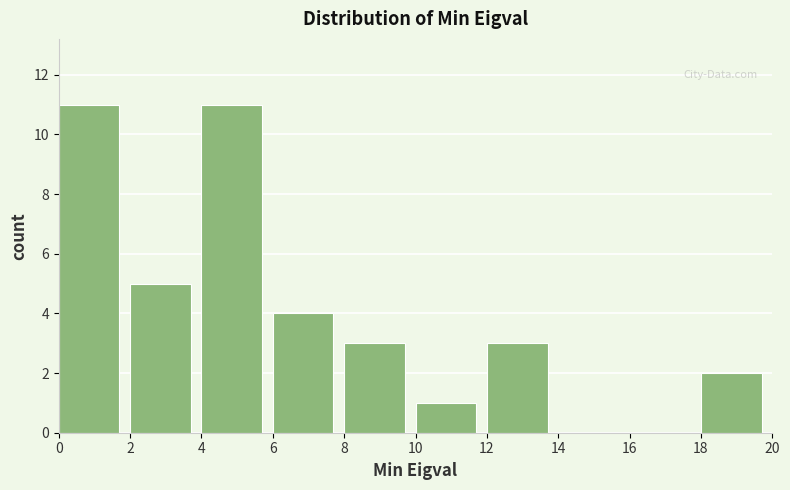

Reading left to right, list every bar in this chart as the range it spans on the x-axis followed by its height. The values are not printed on the chart, so give them approximately, as read against the axis.

0 to 2: 11
2 to 4: 5
4 to 6: 11
6 to 8: 4
8 to 10: 3
10 to 12: 1
12 to 14: 3
14 to 16: 0
16 to 18: 0
18 to 20: 2